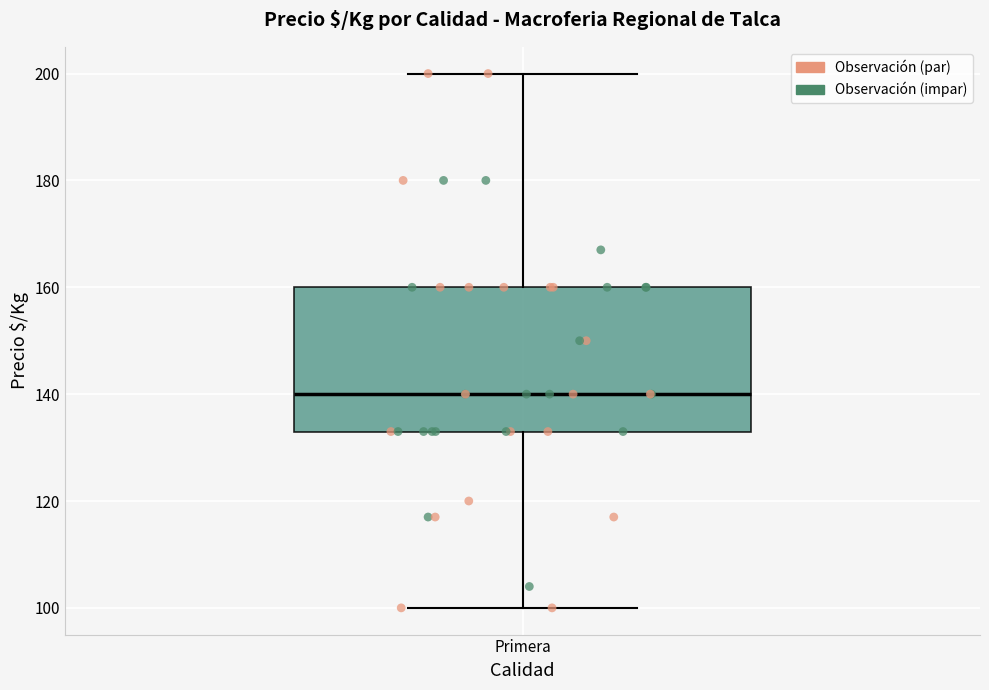

Transcribe this box plot: give where the median line is, the range the box spans, and where the two whiskers end, as read against the y-axis. The values are not printed on the chart, so give them approximately, as read against the axis.

median 140, box 134 to 160, whiskers 100 to 200